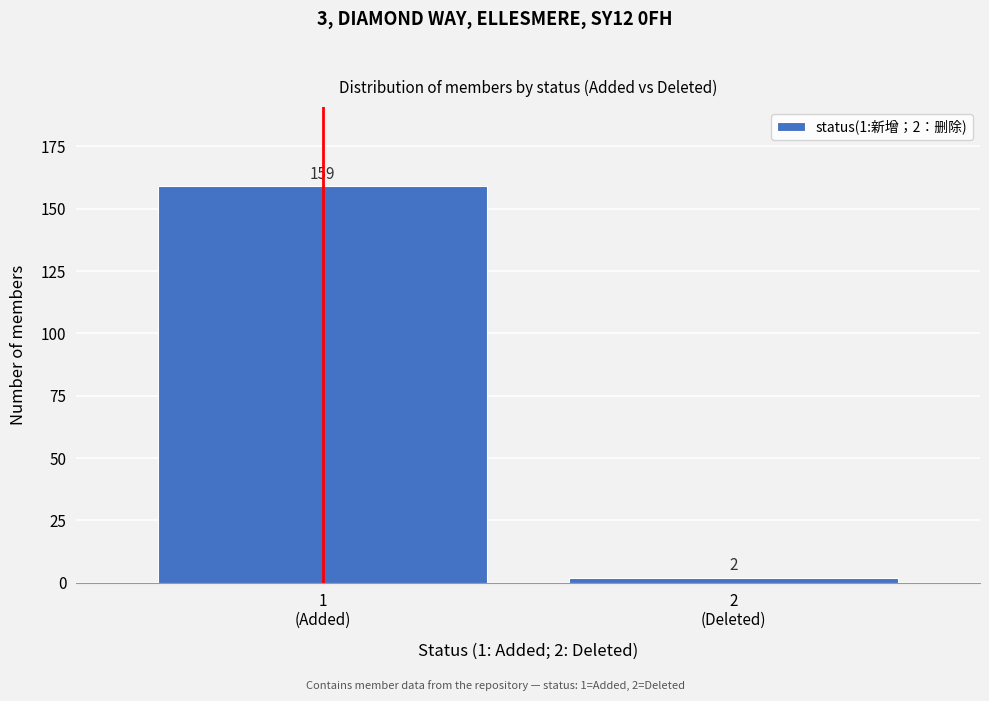

Reading left to right, transcribe all the data shown in this chart.

159	2